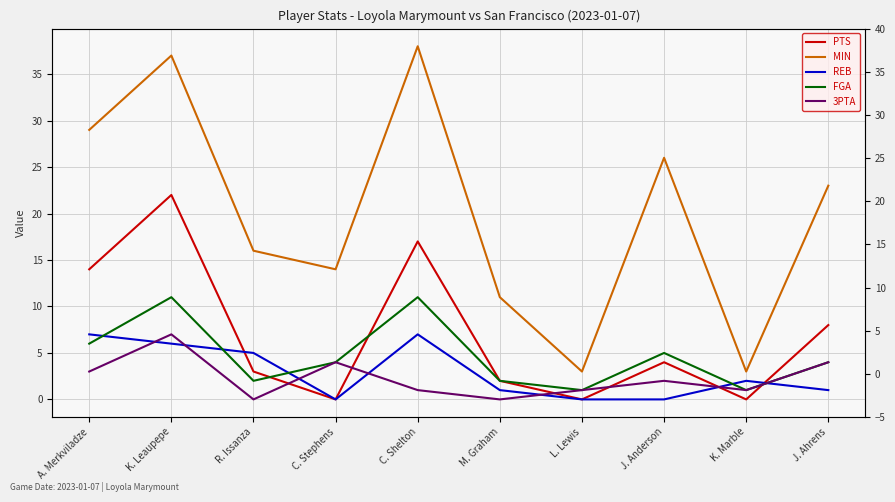

What is the sum of the 3PTA values at K. Leaupepe and M. Graham?

7